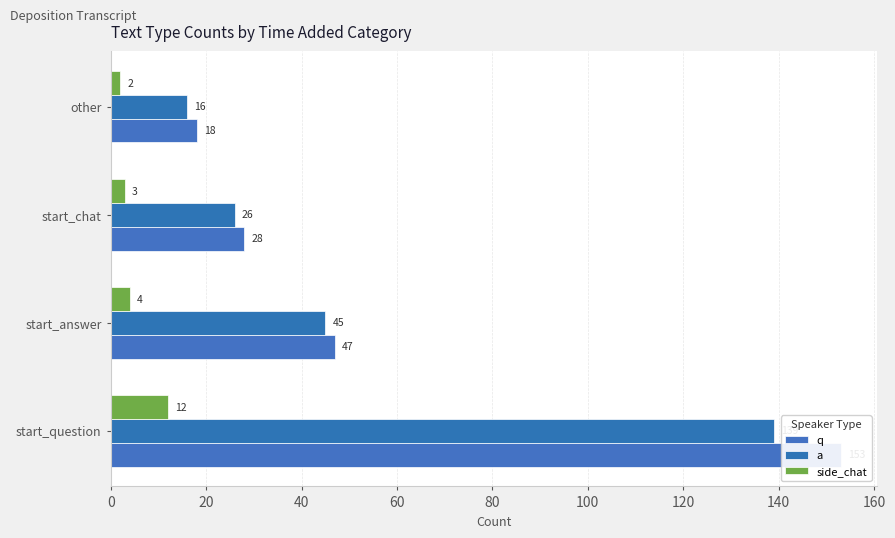

How many bars are there in each group?

3